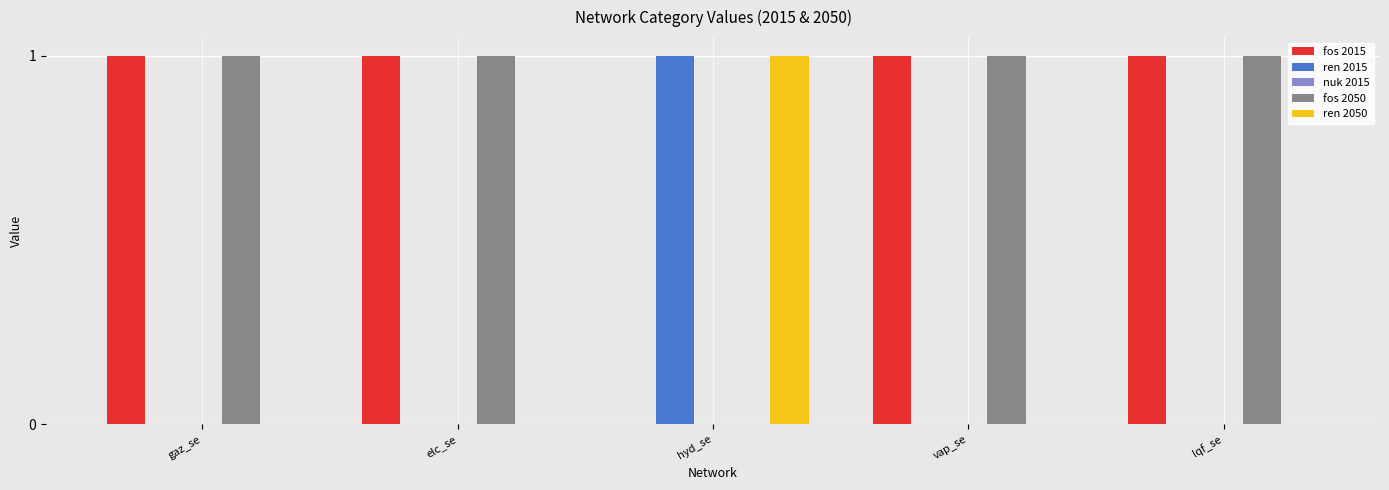

The ren 2015 series shows 0 at gaz_se. True or false?

True